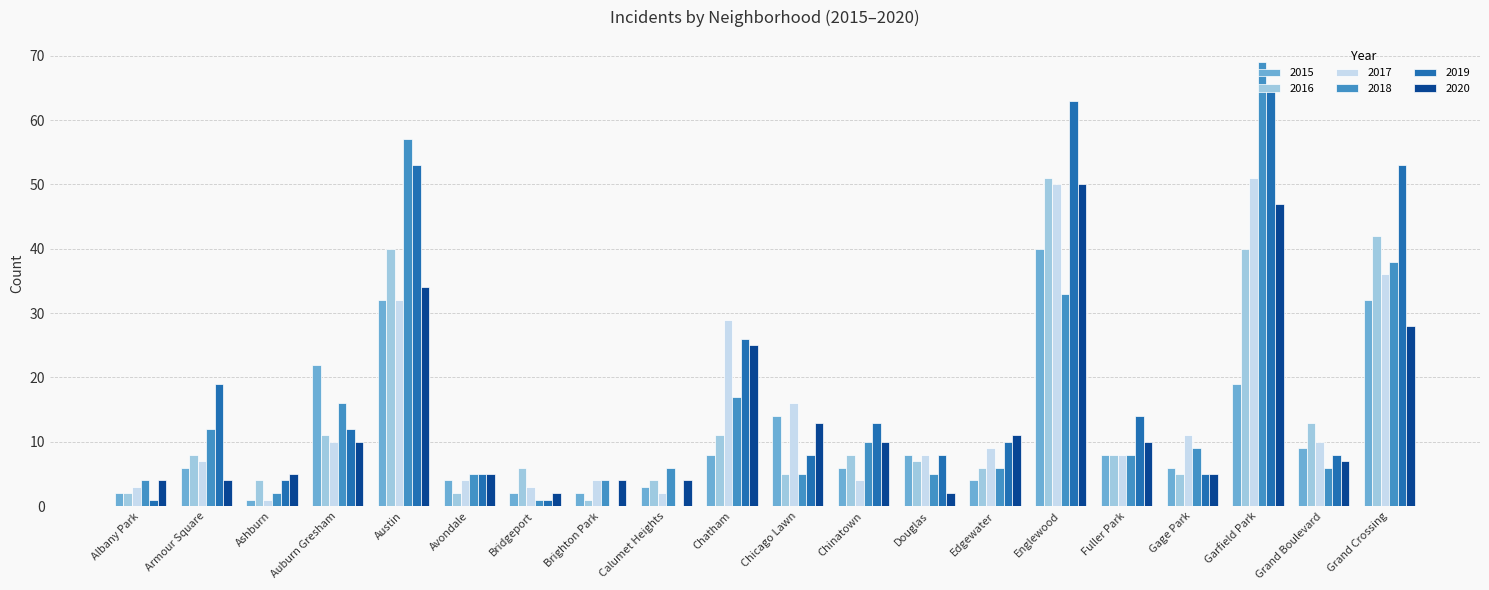

Where does the 2019 series first go above 10?

Armour Square